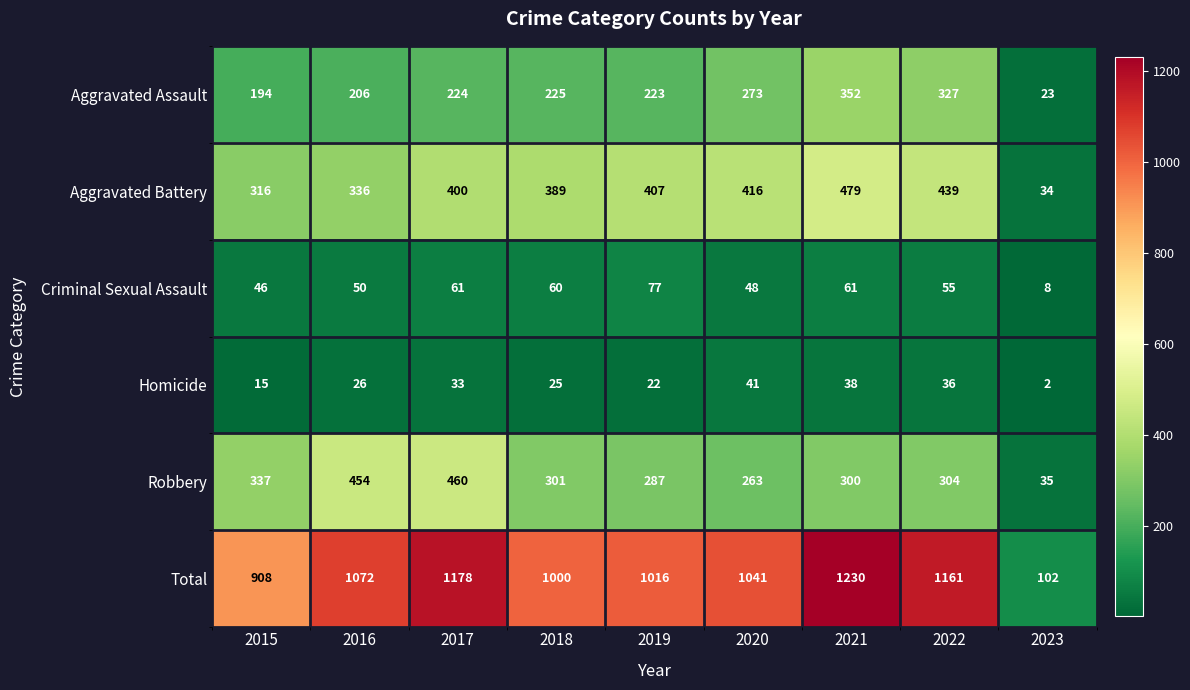

Which series has the largest range (max minus min)?

Total